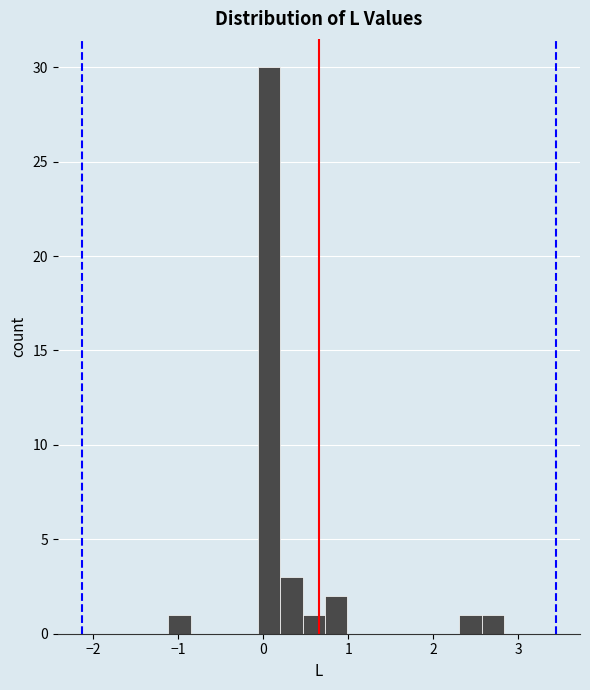

Around what value on the x-axis is the tallest bar? Give the approximate position of its centre, as read against the axis.

0.1